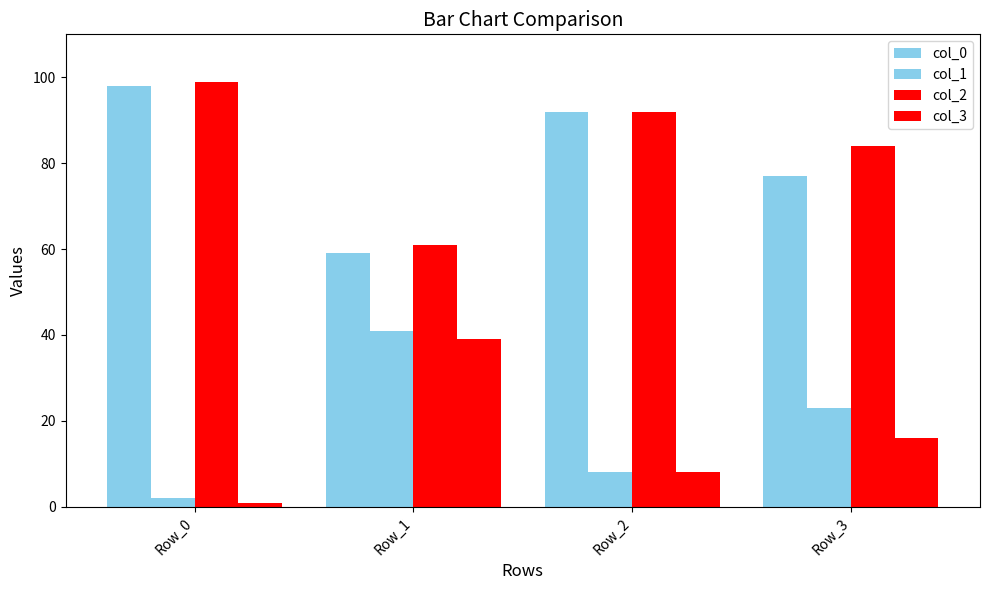

How many bars are there in each group?

4